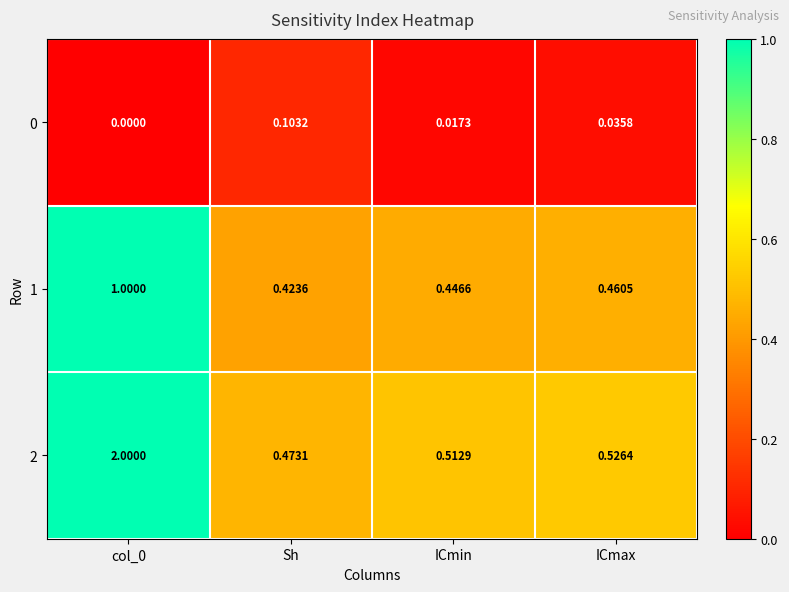

At which label does 0 reach its peak?

Sh